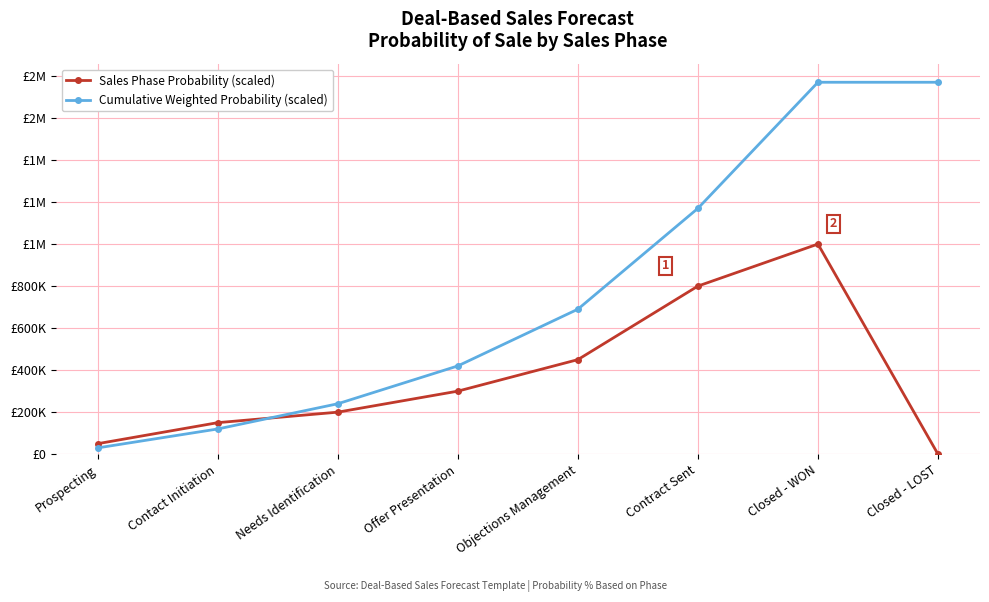

What is the difference between the maximum and minimum values in the Sales Phase Probability (scaled) series?

1000000